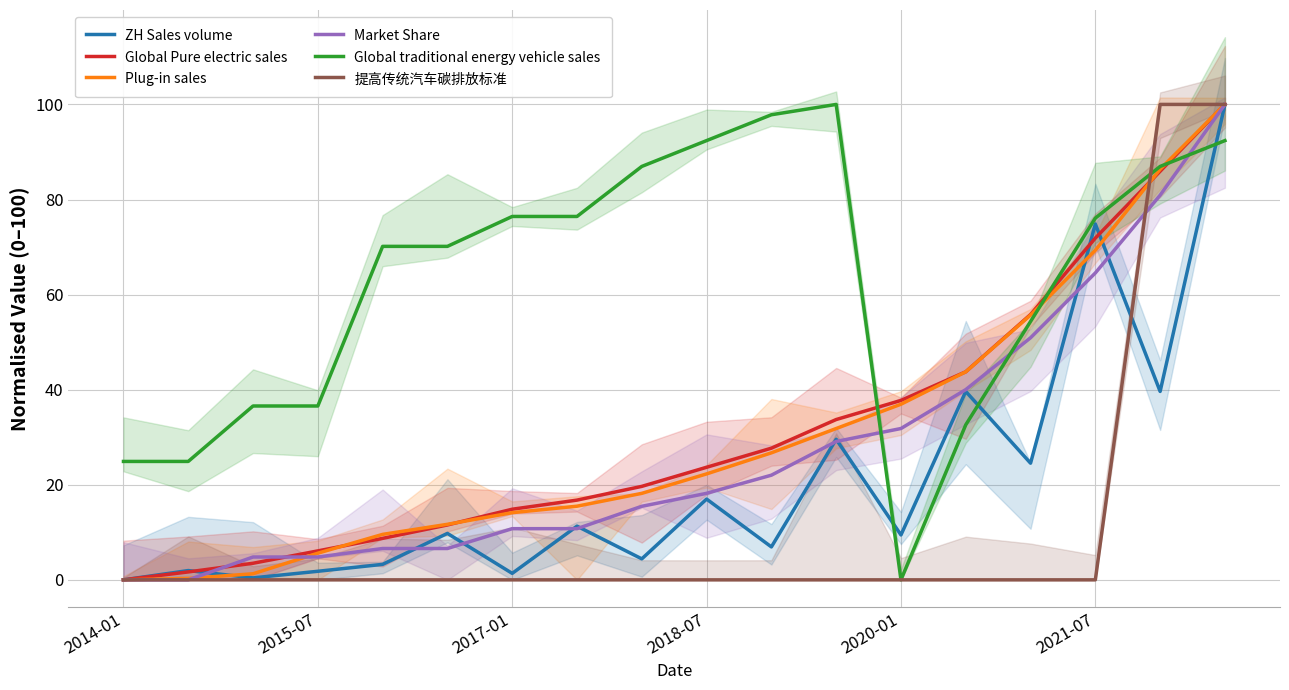

Is it true that Global Pure electric sales equals 100.0 at 17?

True